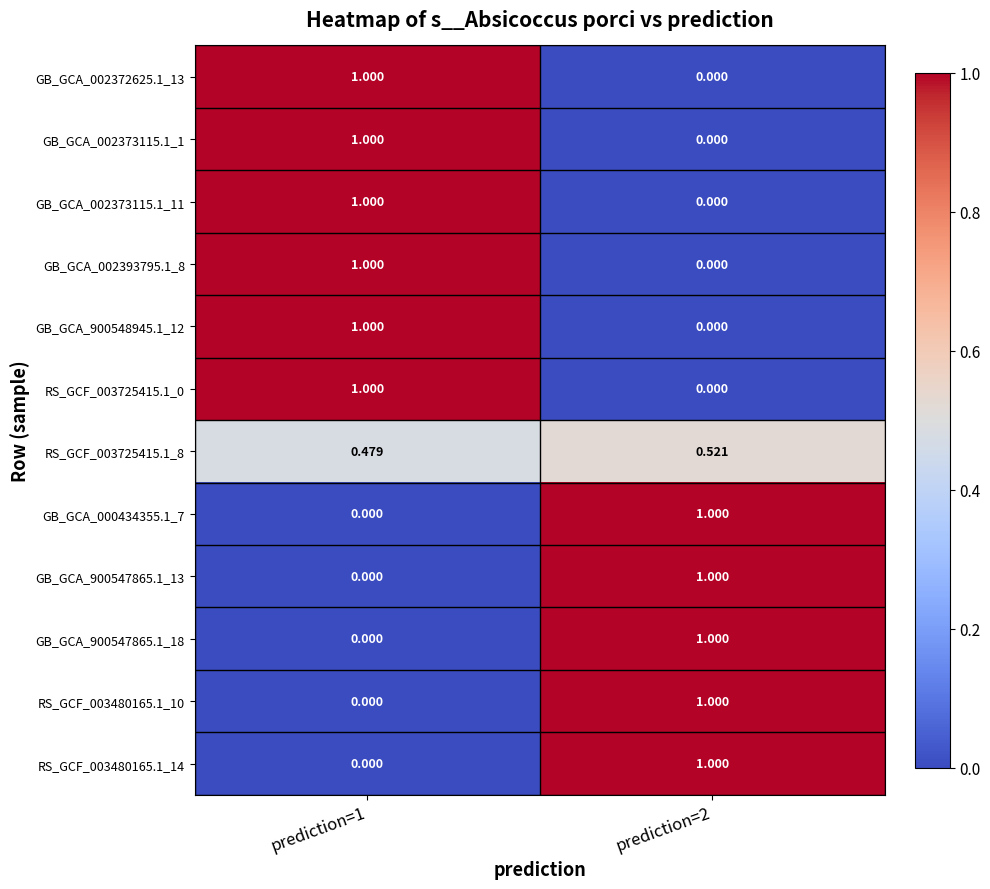

At which category is the sum across all series the highest?

prediction=1